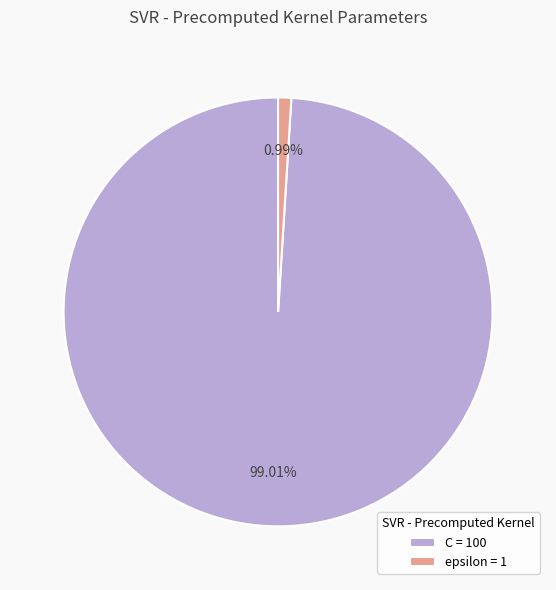

To the nearest percent, what is the difference between the largest and smallest slice percentages?

98%